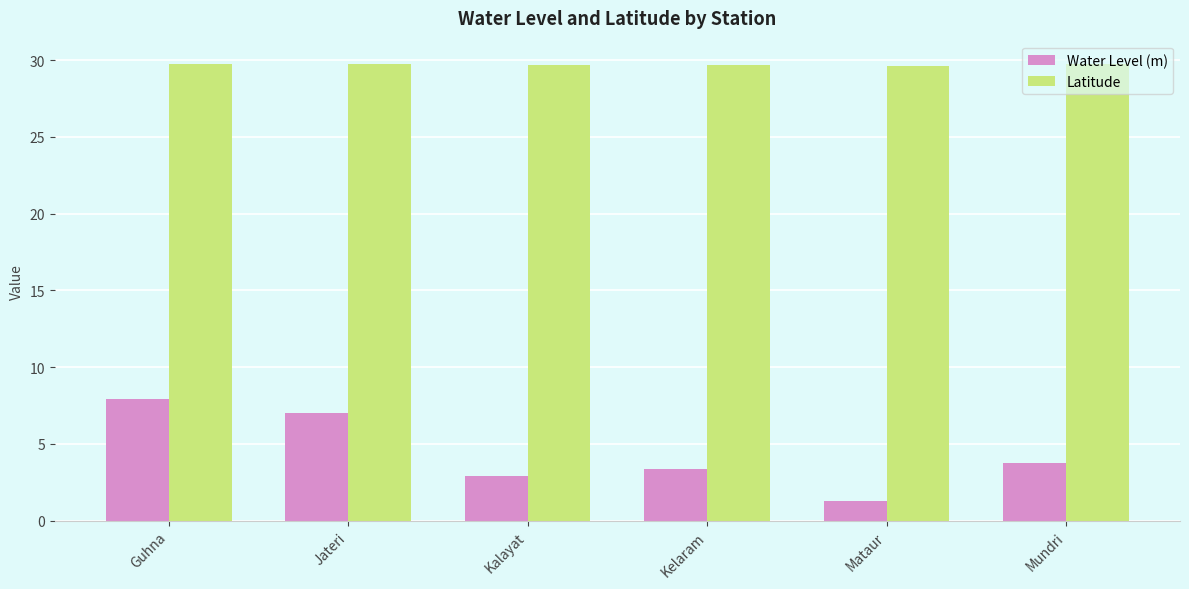

Between Guhna and Jateri, which series saw the biggest shift?

Water Level (m)